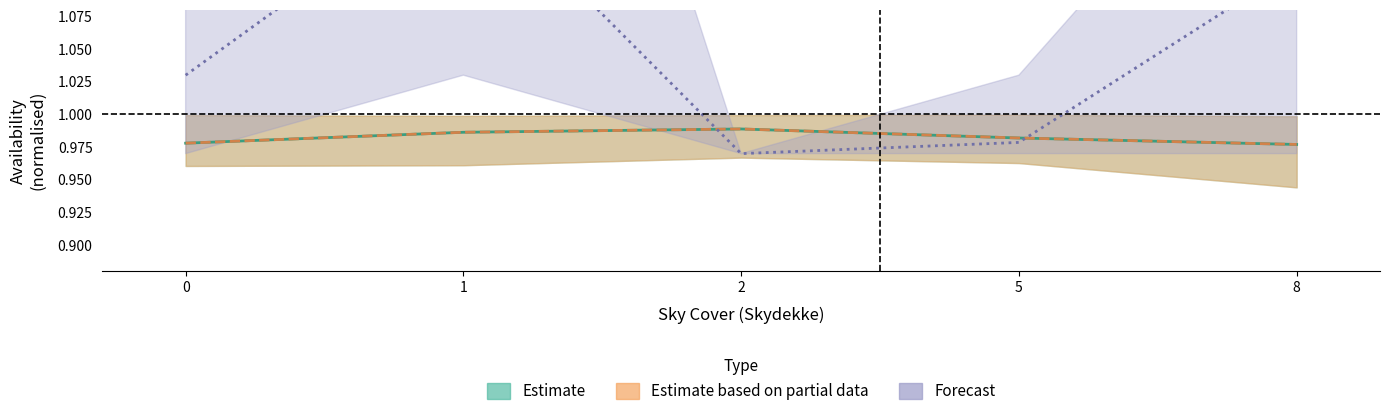

List the labels in order of Estimate (availability) value, largest first.

2, 1, 5, 0, 8